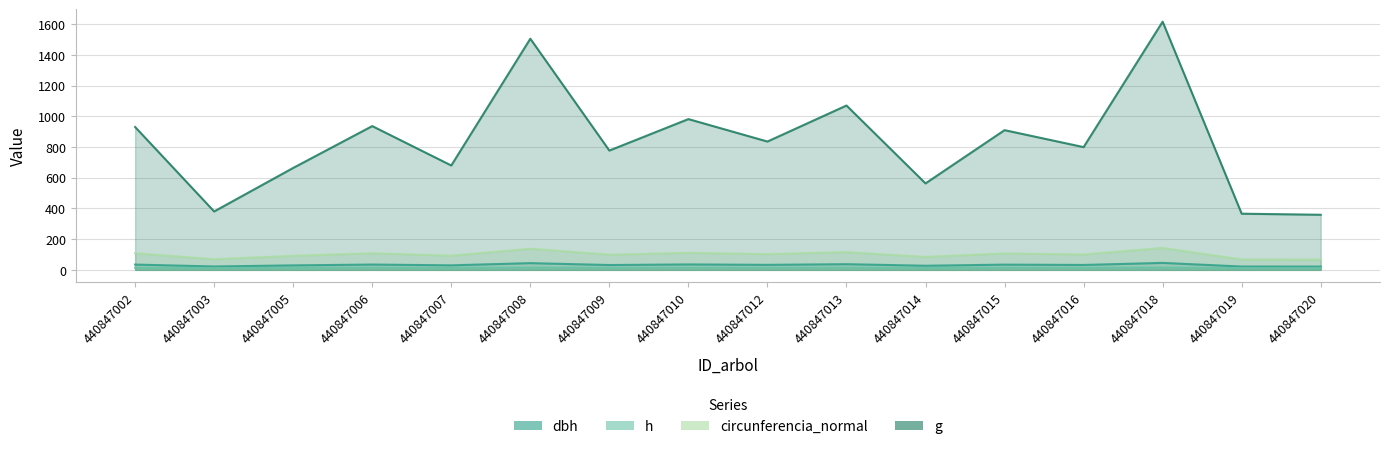

What is the average value of the h series?

13.4